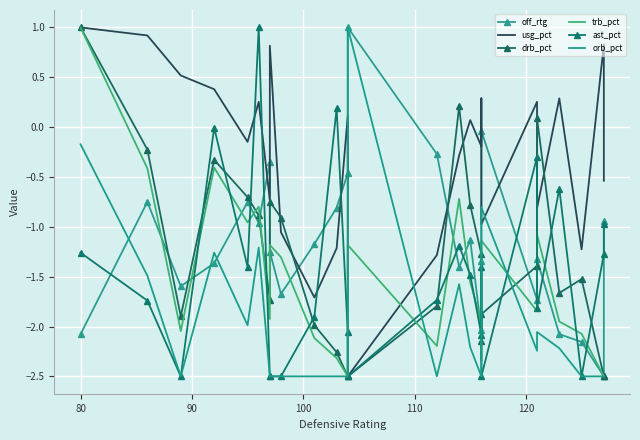

At 120, list the series in order from largest to smallest.

ast_pct, usg_pct, trb_pct, drb_pct, off_rtg, orb_pct